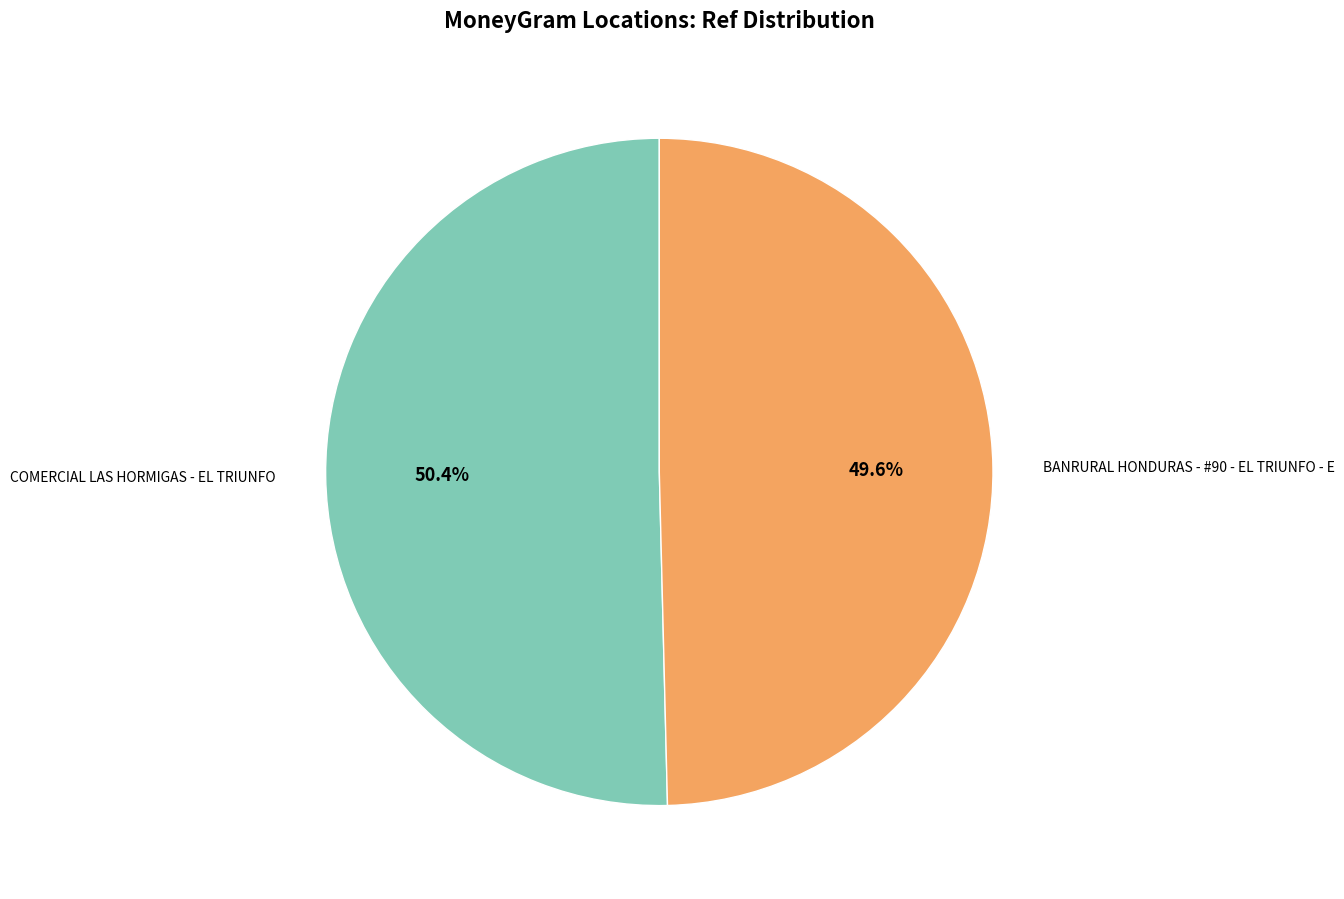

Is there any slice that represents more than half of the pie?

Yes